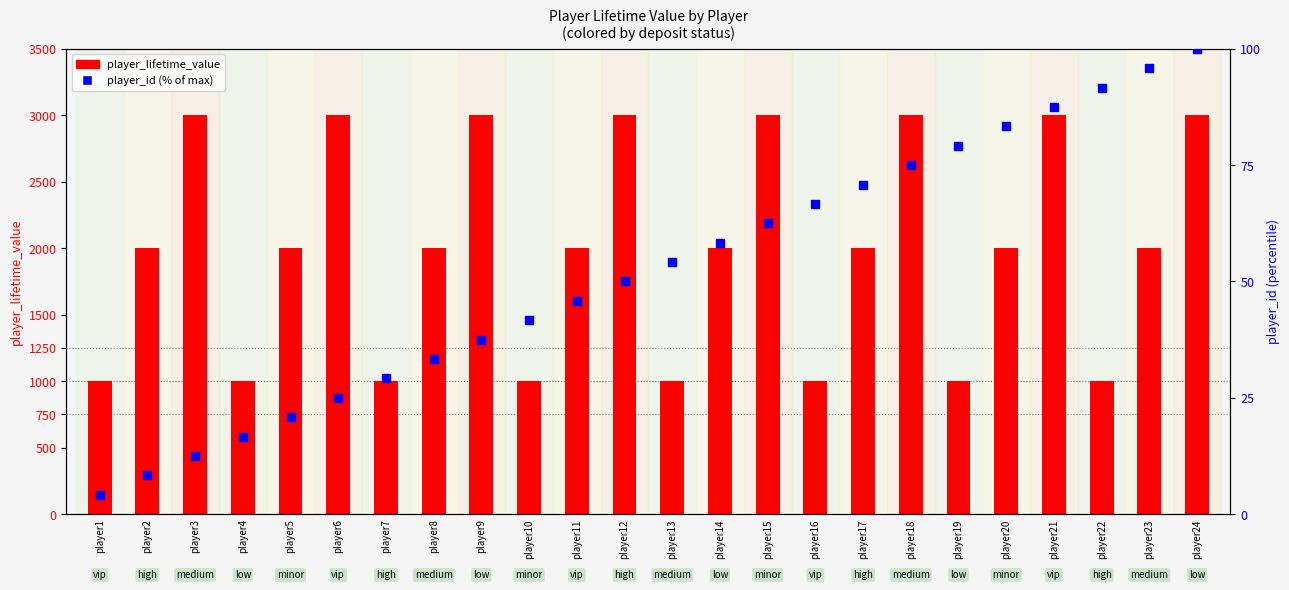

At how many categories does at least one series exceed 1211?

16